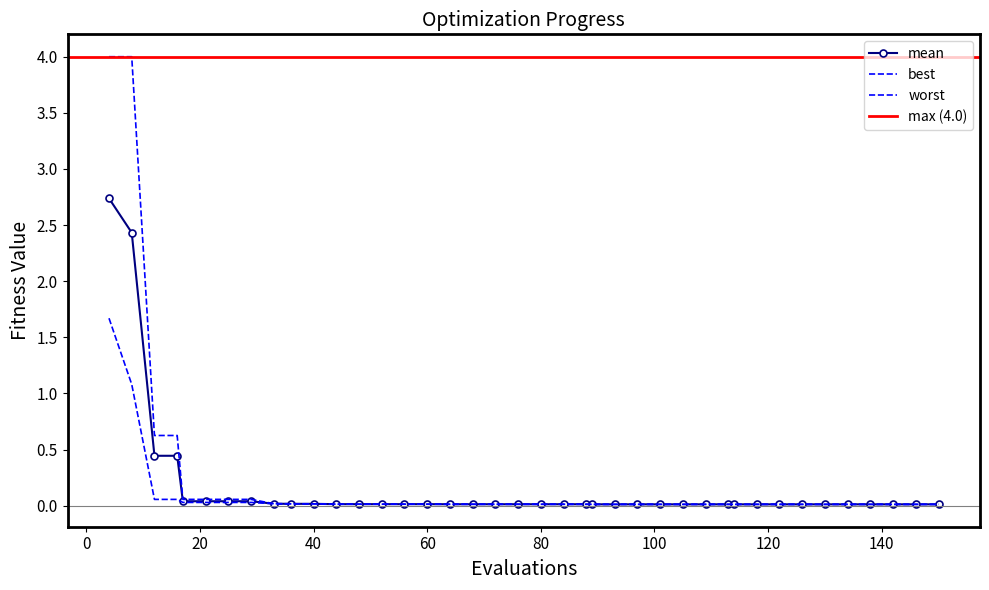

What value does the mean series have at 16?

0.4